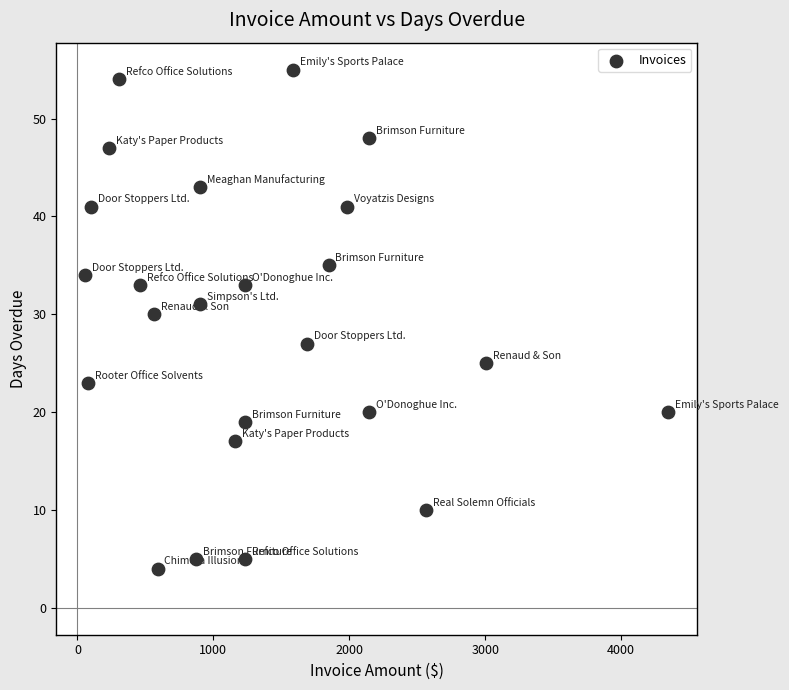

What Y value in the scatter plot is closest to 29?

30